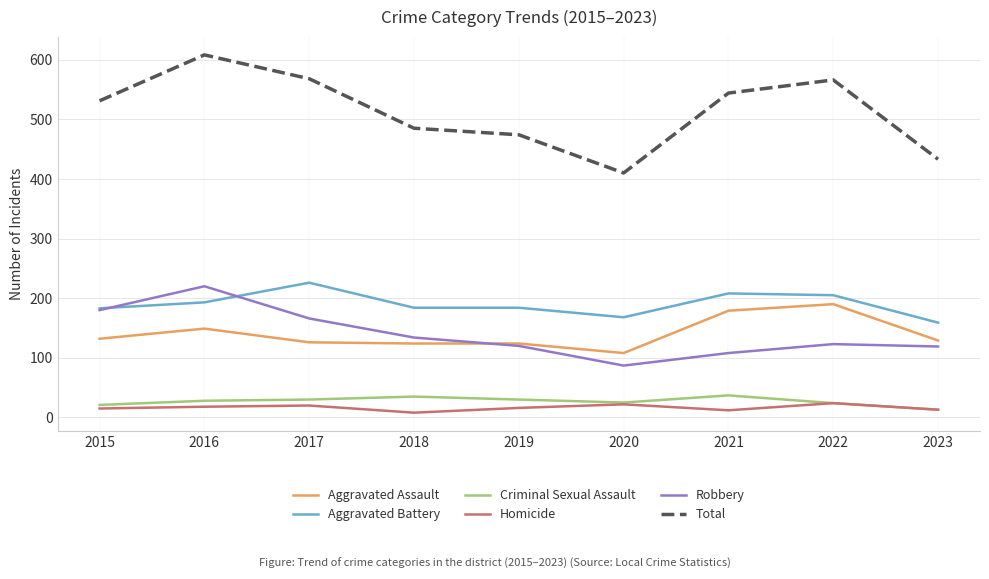

True or false: Aggravated Assault and Homicide intersect in this chart.

False